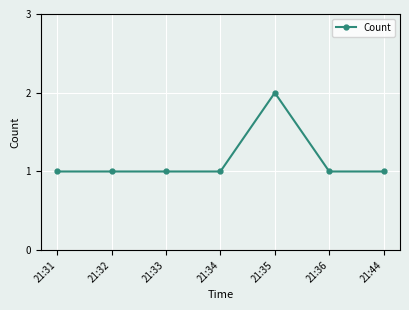

True or false: the data has more than 2 interior local peaks.

False